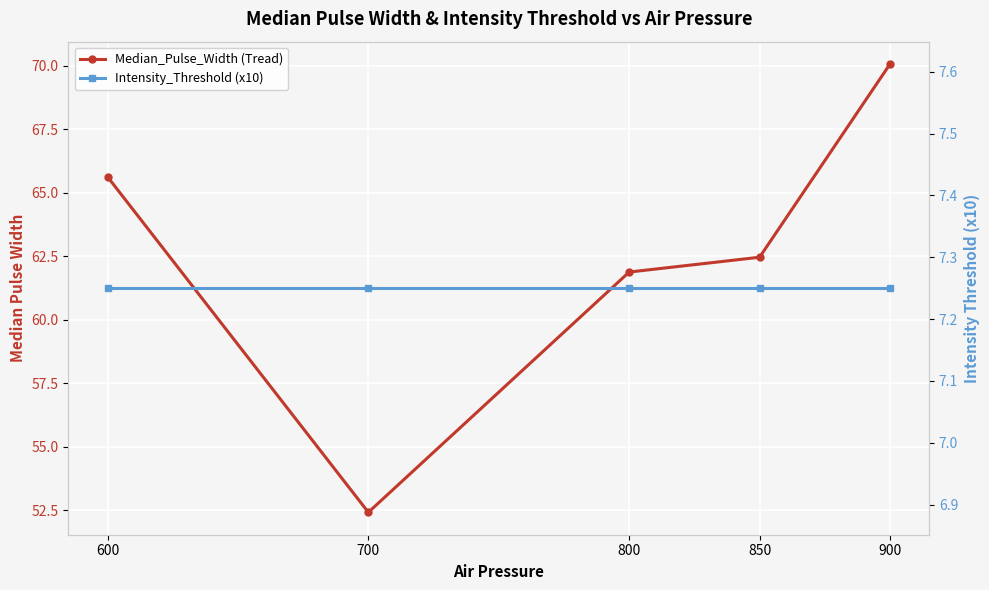

Rank the categories by Median_Pulse_Width (Tread) value from lowest to highest.

700, 800, 850, 600, 900